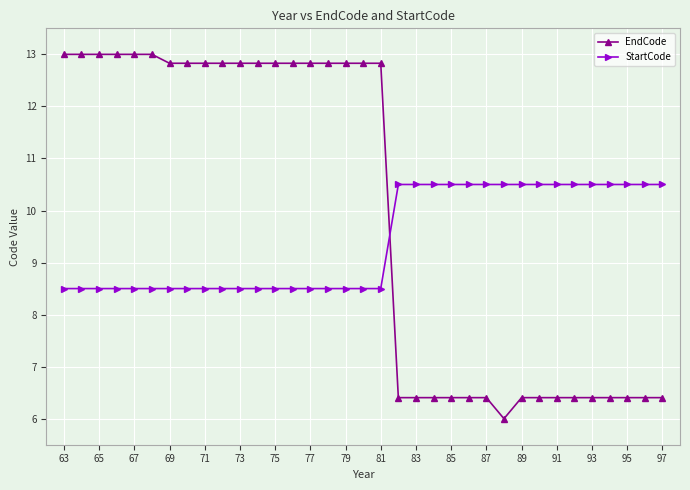

Count the StartCode values in the range 8 to 10.

19